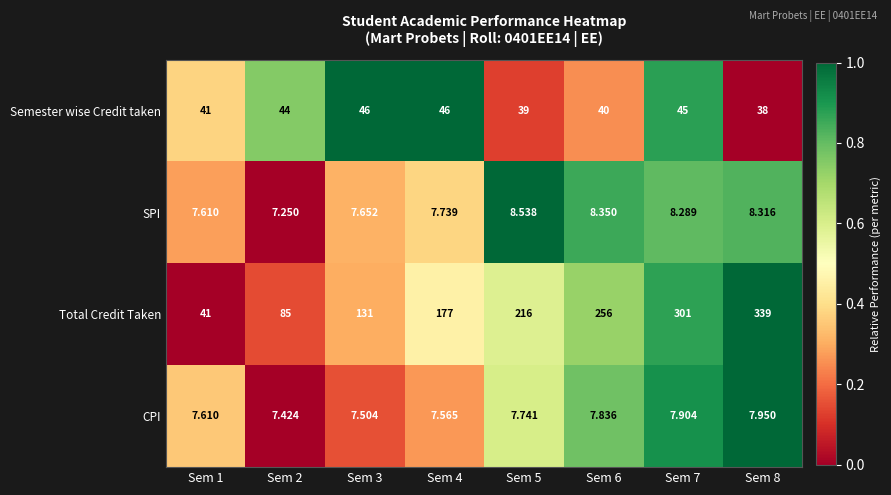

At which category is the sum across all series the highest?

Sem 8